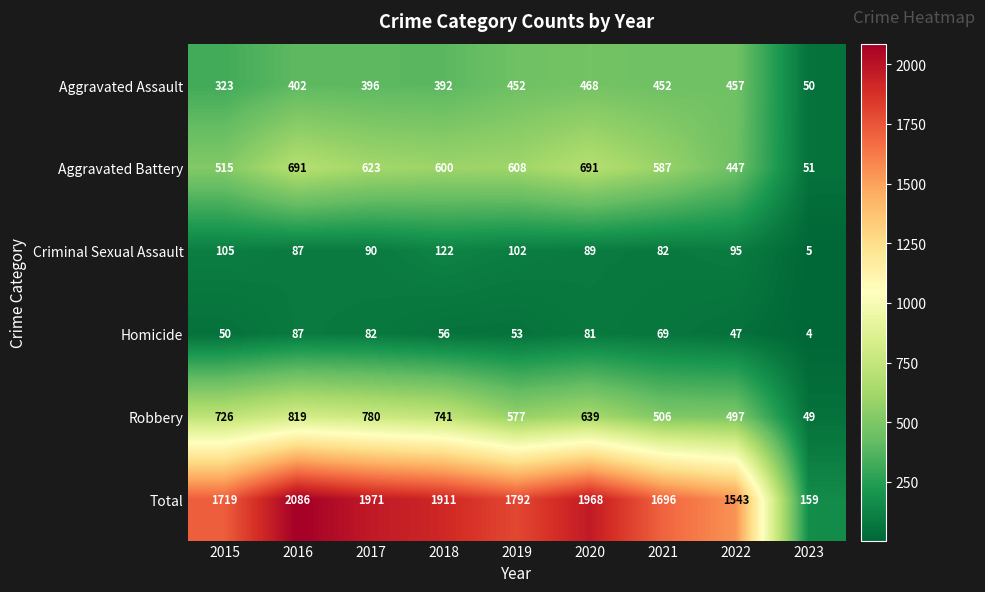

At which label does Robbery reach its minimum?

2023